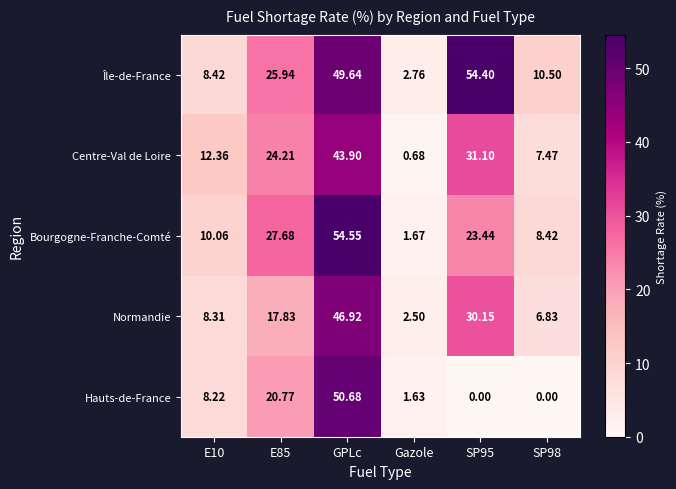

Which series changed the most between E10 and SP95?

Île-de-France